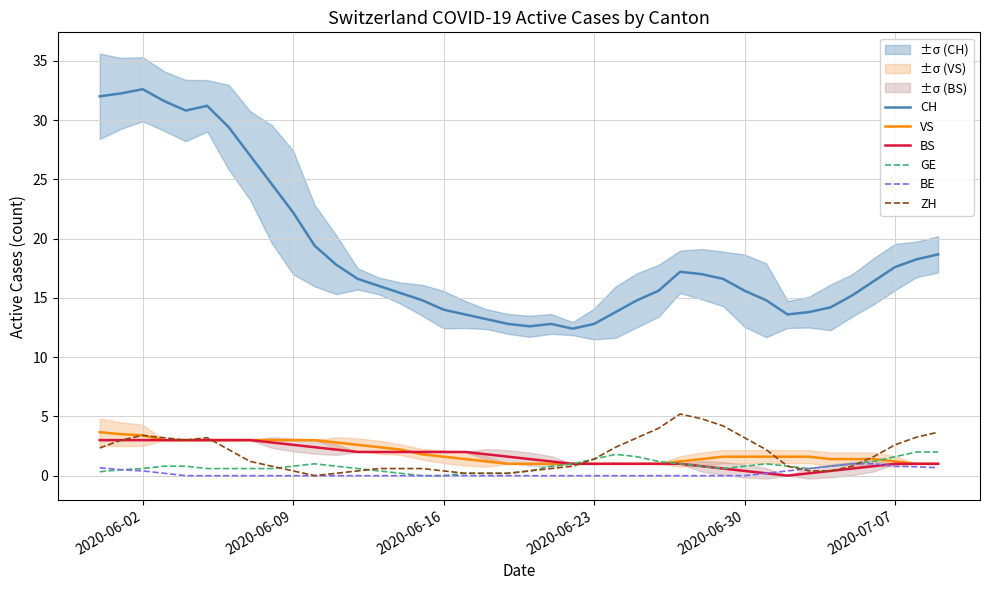

What is the sum of all BS values?

65.0